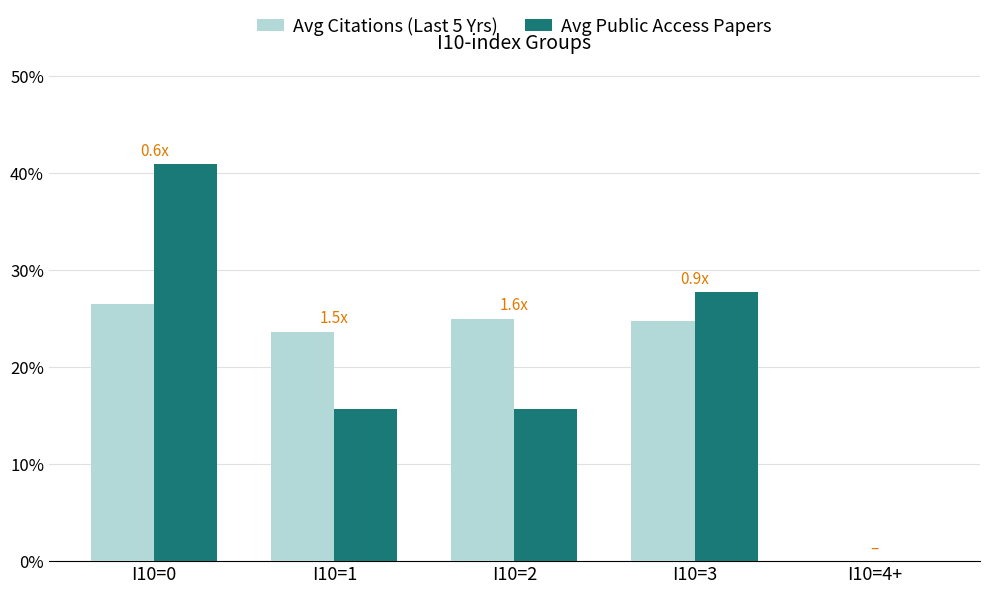

At how many categories does at least one series exceed 0?

4